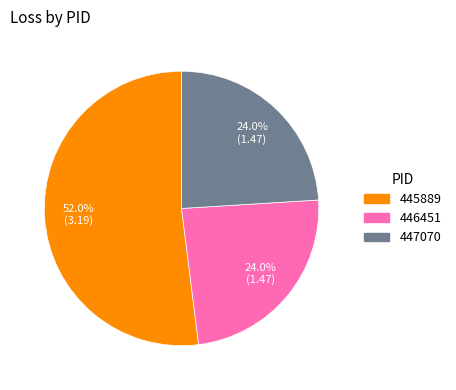

How many slices are in this pie chart?

3